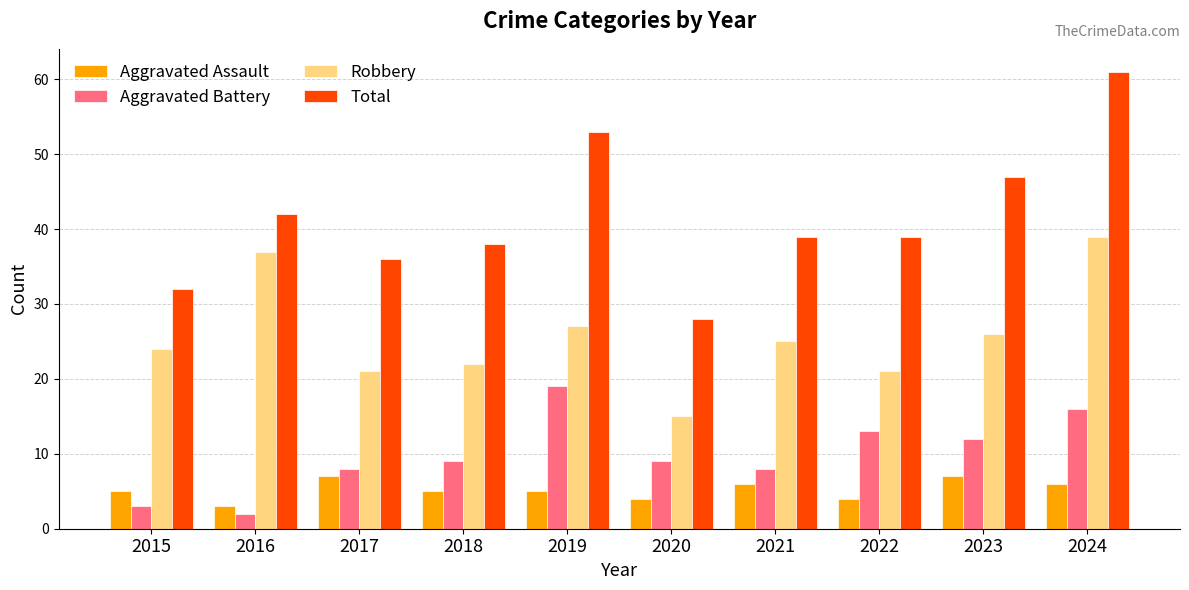

What is the spread (max minus min) of values at 2022?

35